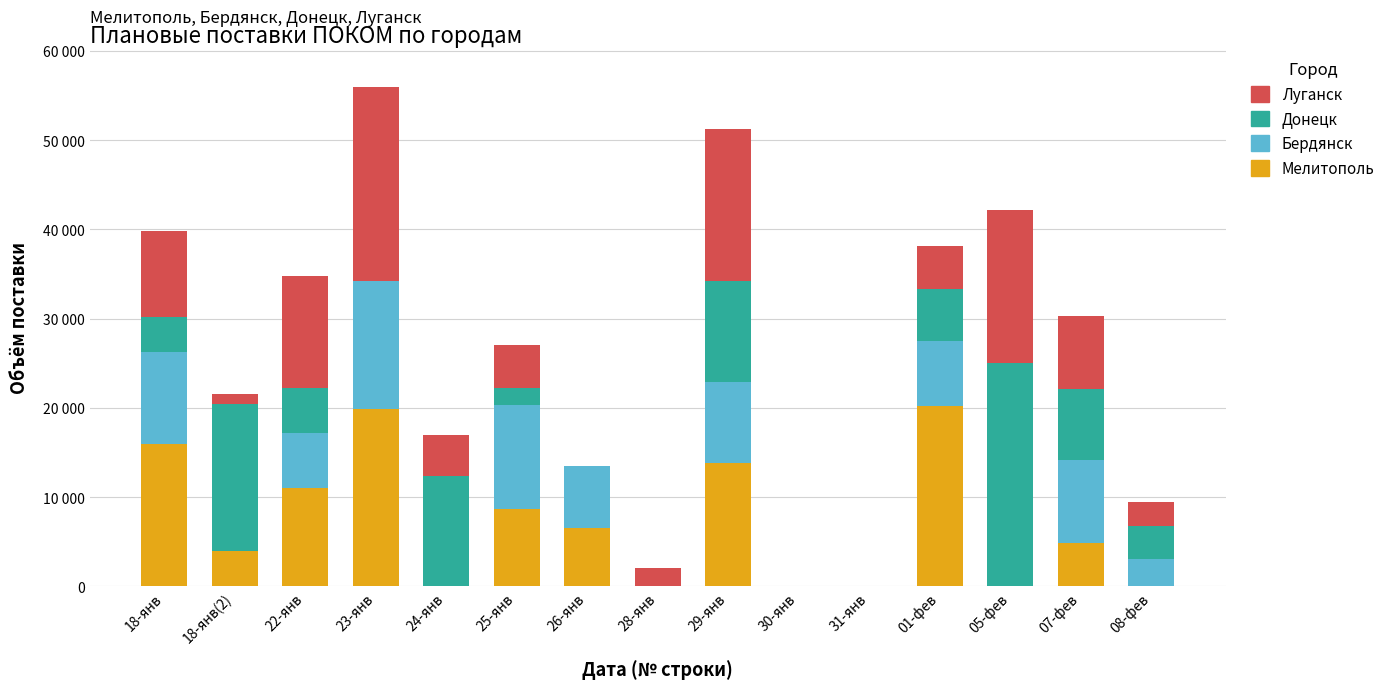

What are all the series names shown in the legend?

Луганск, Донецк, Бердянск, Мелитополь